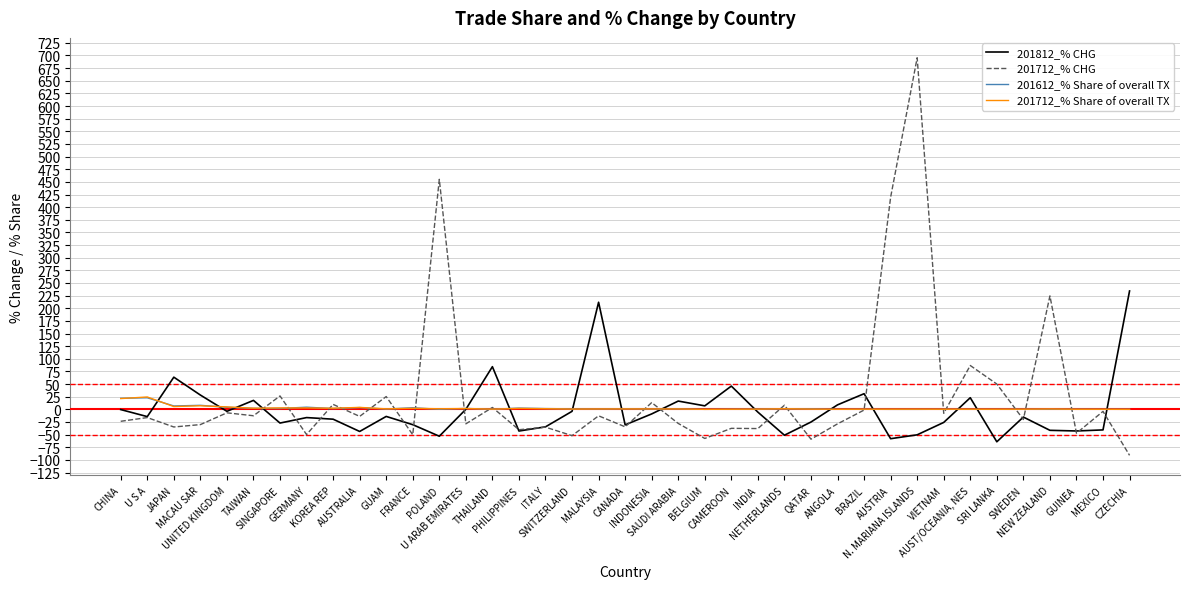

How many values in the 201712_% CHG series are below -16?

20